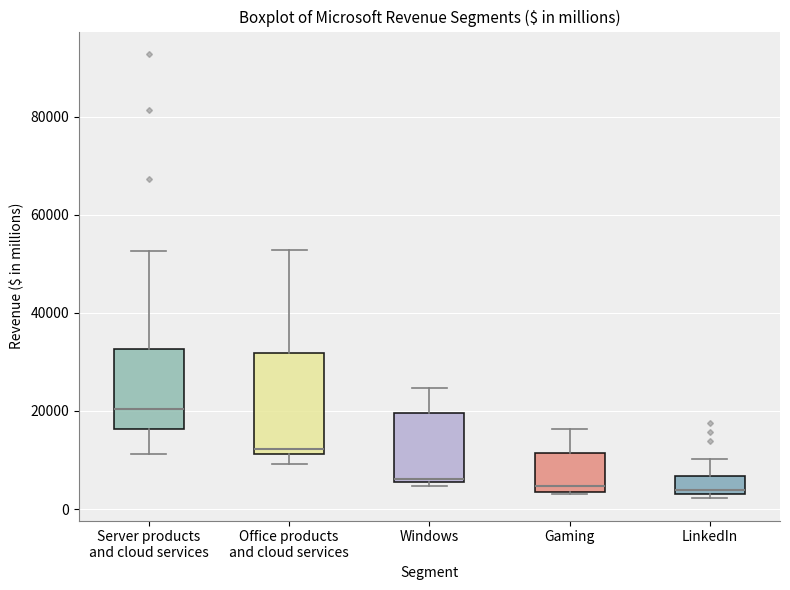

Where is the lower edge of the box for Server products and cloud services on the y-axis? The values are not printed on the chart, so give them approximately, as read against the axis.

16000